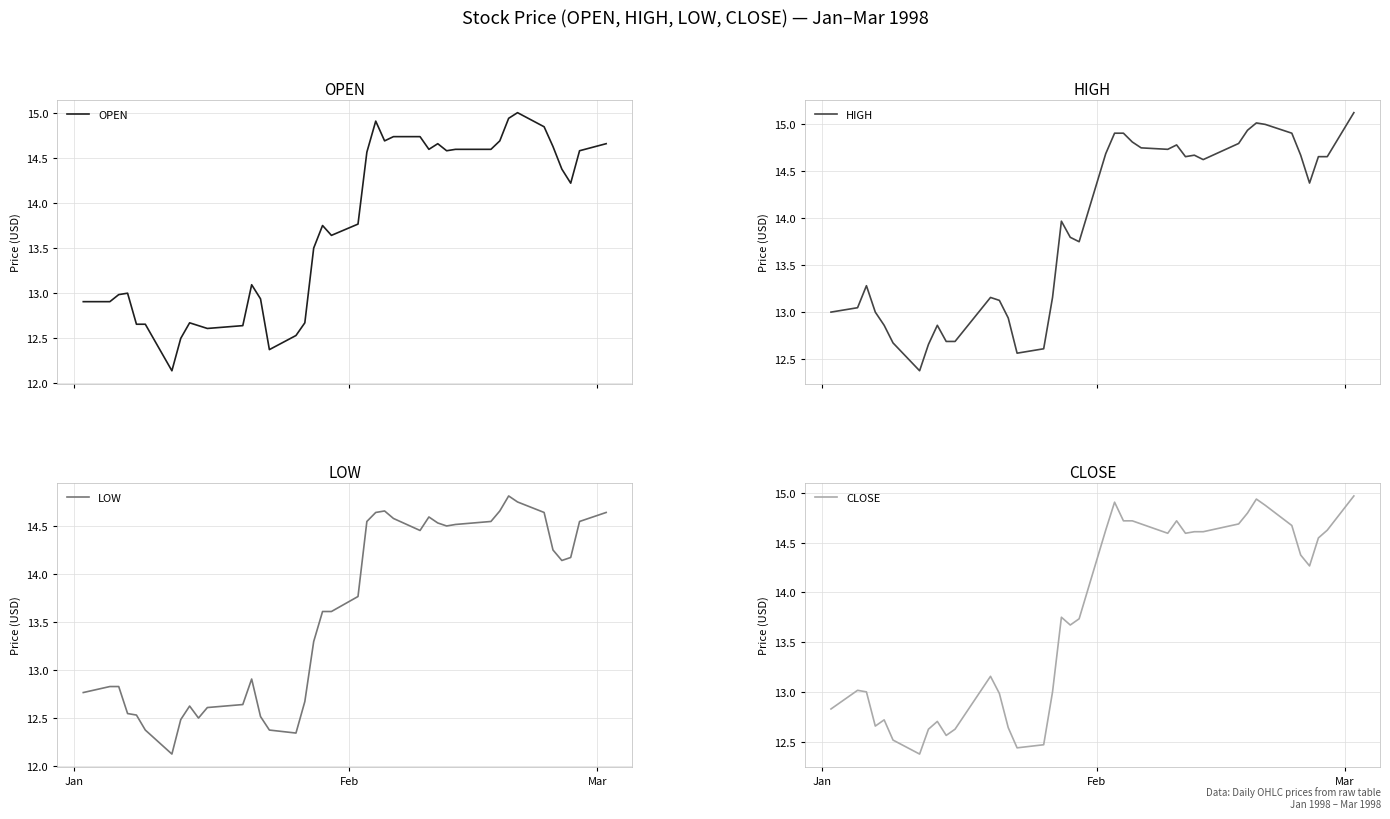

True or false: OPEN has more than 2 points higher than both neighbors.

True